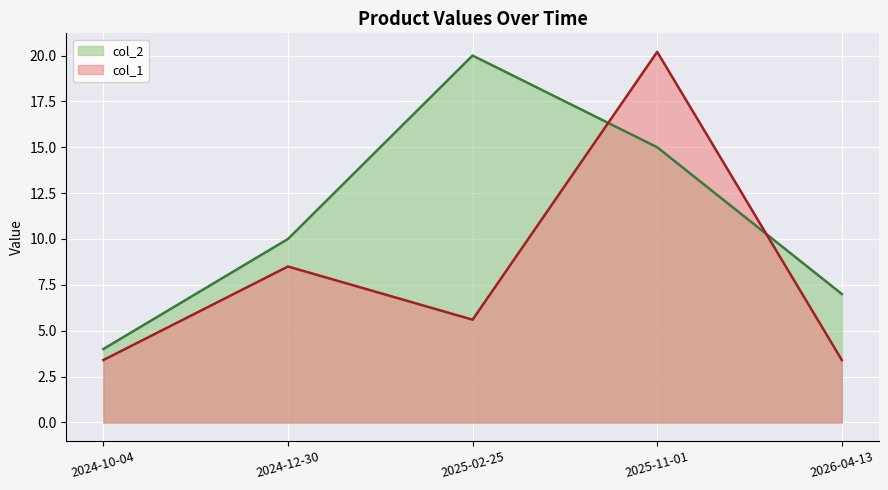

What is the label of the 5th point from the right?

2024-10-04